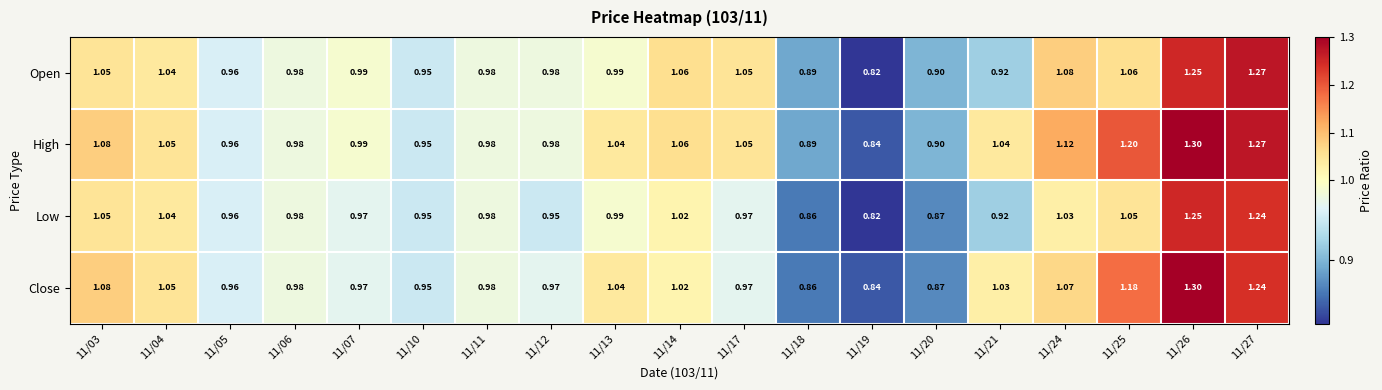

List the series in order of their overall mean, highest first.

High, Close, Open, Low